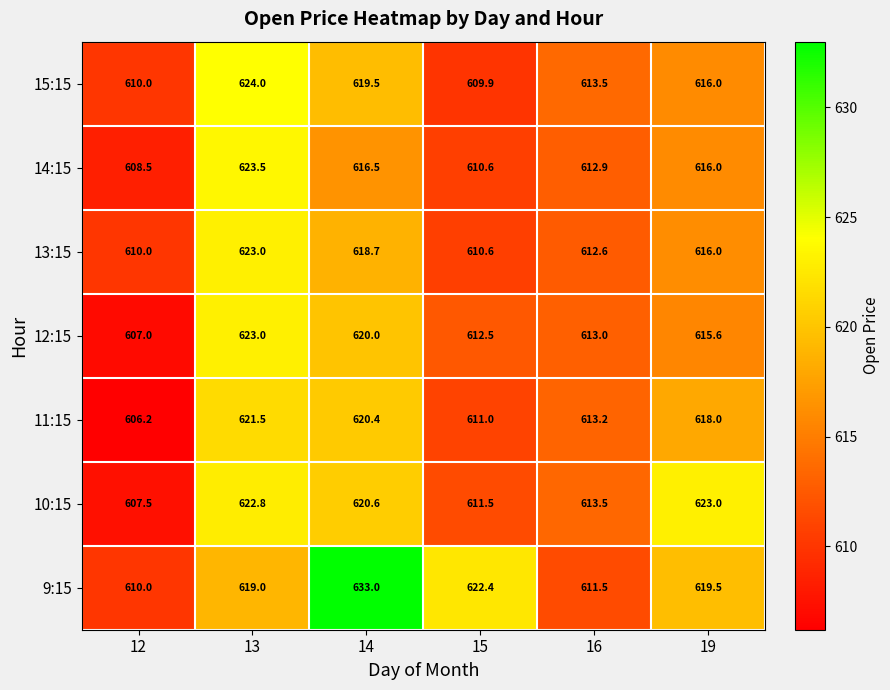

What is the minimum value for 13:15?

610.0